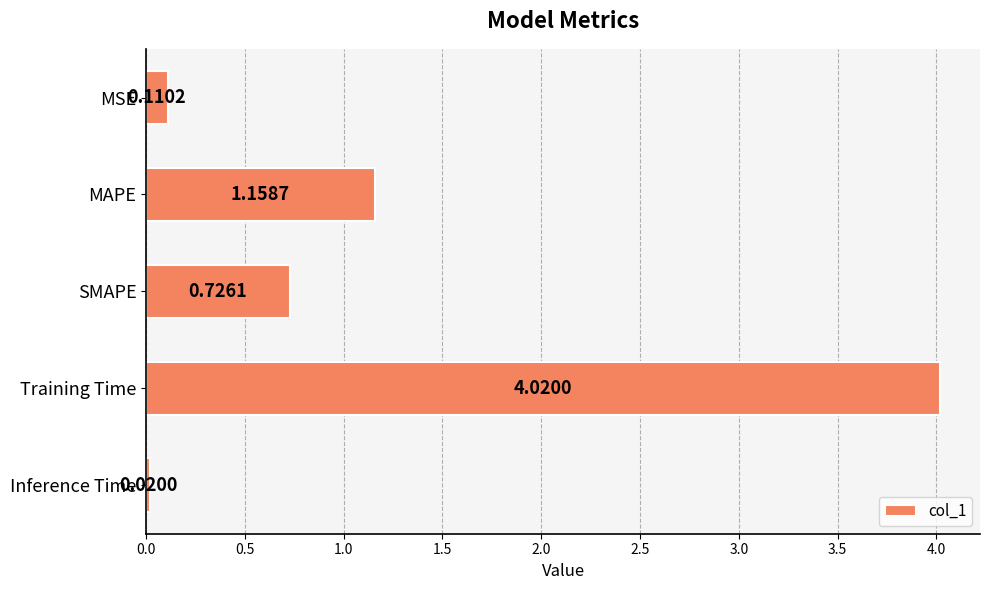

What is the difference between the values at MSE and SMAPE?

0.6